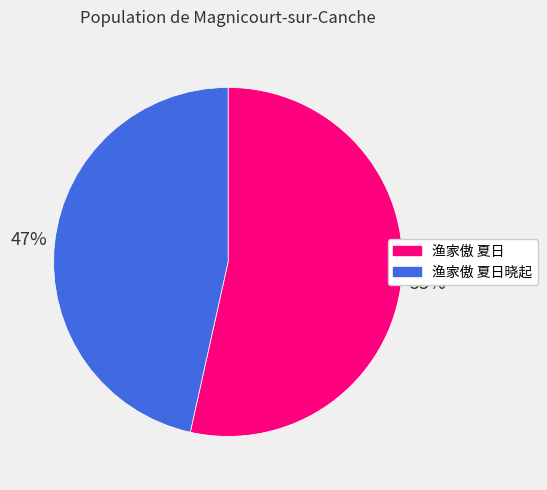

Combined, do 渔家傲 夏日 and 渔家傲 夏日晓起 account for over 50%?

Yes